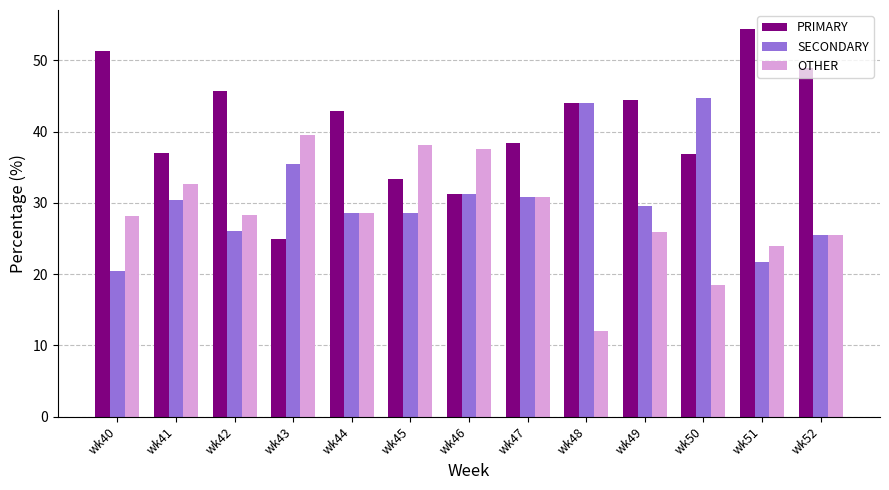

Rank the series by their maximum value, from highest to lowest.

PRIMARY, SECONDARY, OTHER